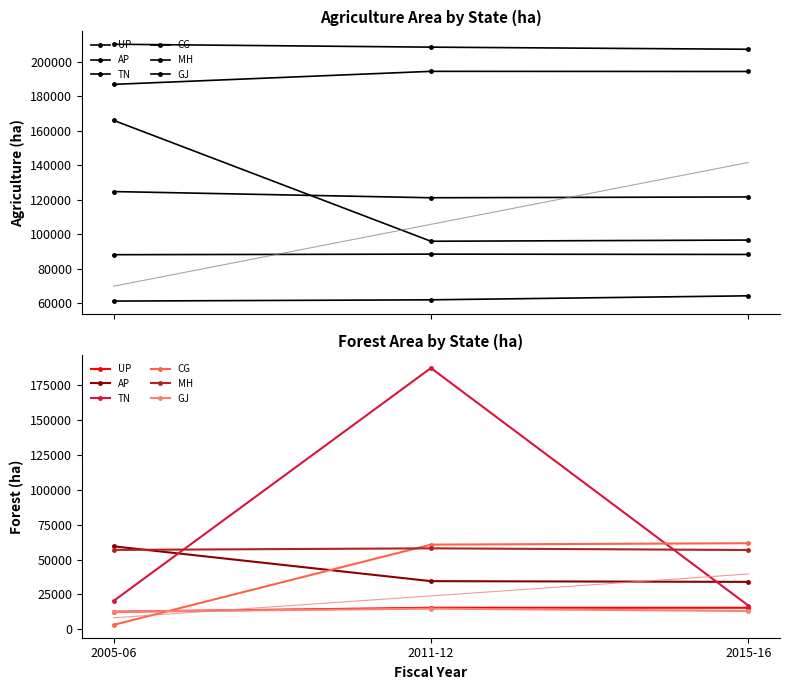

How many data points does each series have?

3